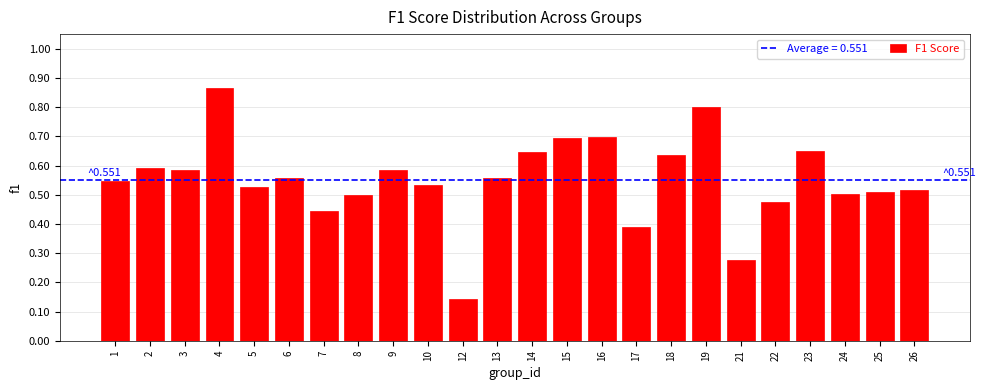

How many values are between 0 and 1?

24